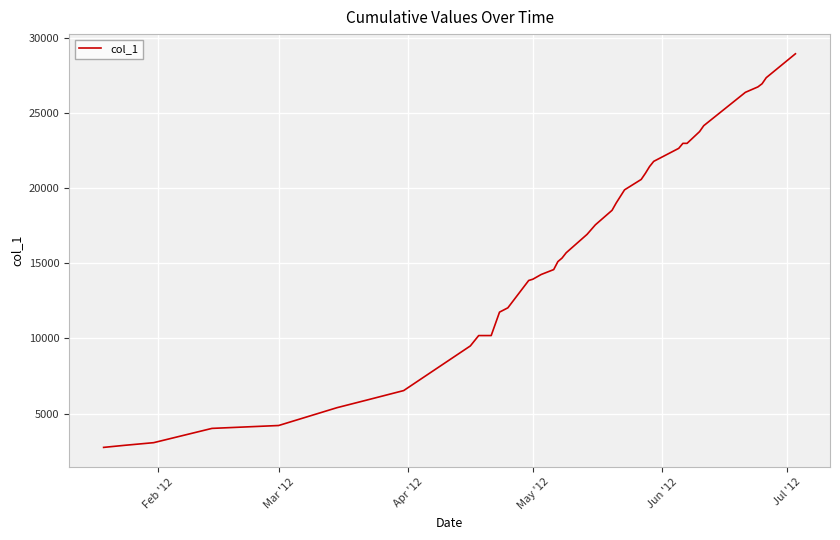

What is the greatest value displayed?

28934